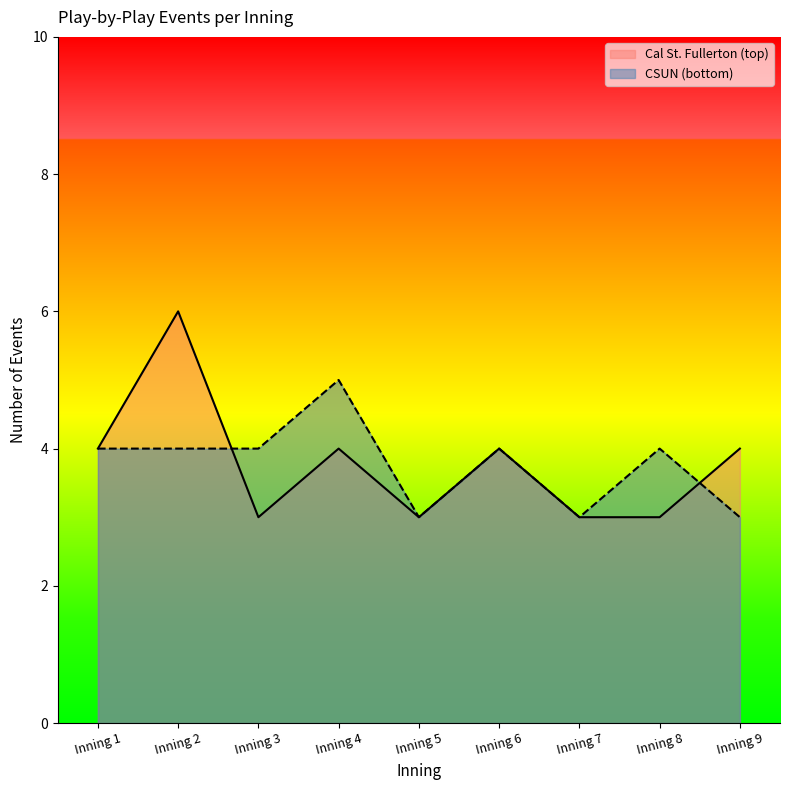

Reading left to right, extract all data points from this chart.

top_events: Inning 1=4	Inning 2=6	Inning 3=3	Inning 4=4	Inning 5=3	Inning 6=4	Inning 7=3	Inning 8=3	Inning 9=4
bot_events: Inning 1=4	Inning 2=4	Inning 3=4	Inning 4=5	Inning 5=3	Inning 6=4	Inning 7=3	Inning 8=4	Inning 9=3